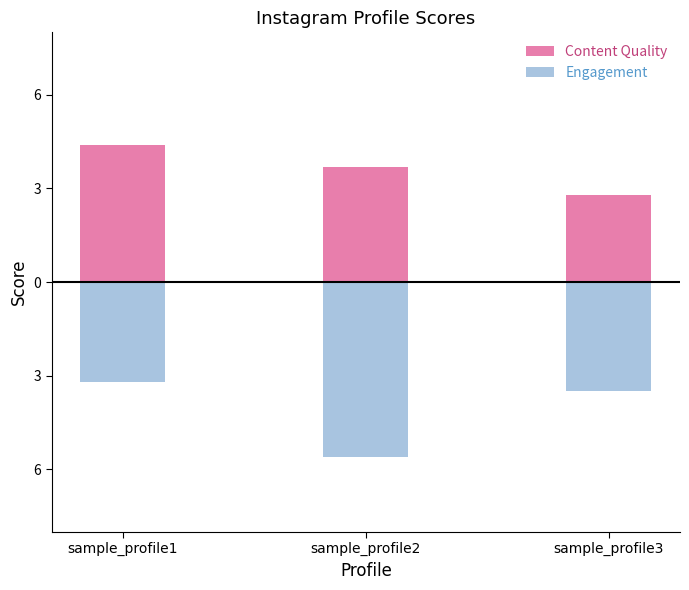

Reading left to right, extract all data points from this chart.

Content Quality: 4.4	3.7	2.8
Engagement: -3.2	-5.6	-3.5